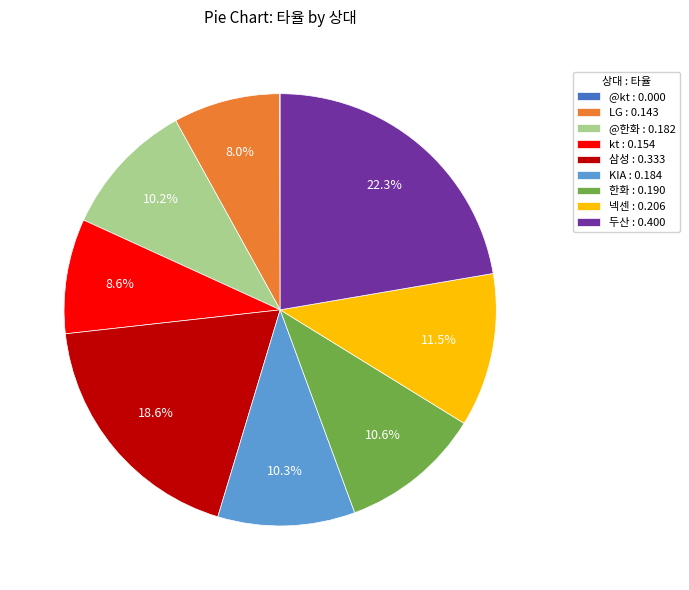

Which has a higher value, 두산 : 0.400 or kt : 0.154?

두산 : 0.400